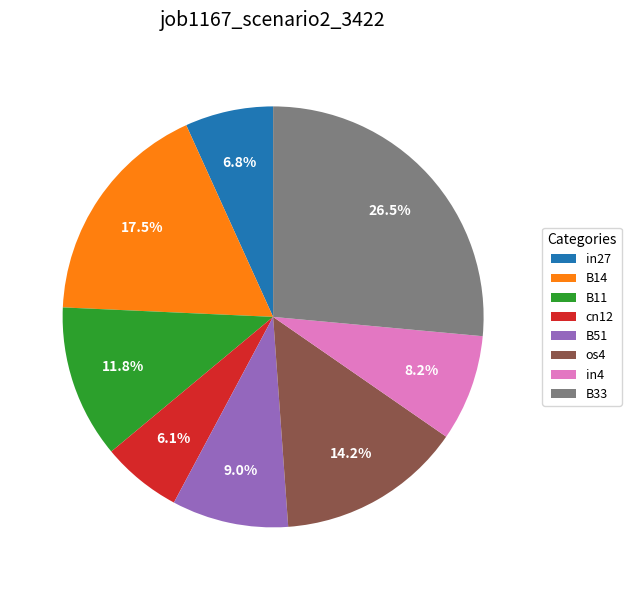

Rank the categories by value from highest to lowest.

B33, B14, os4, B11, B51, in4, in27, cn12